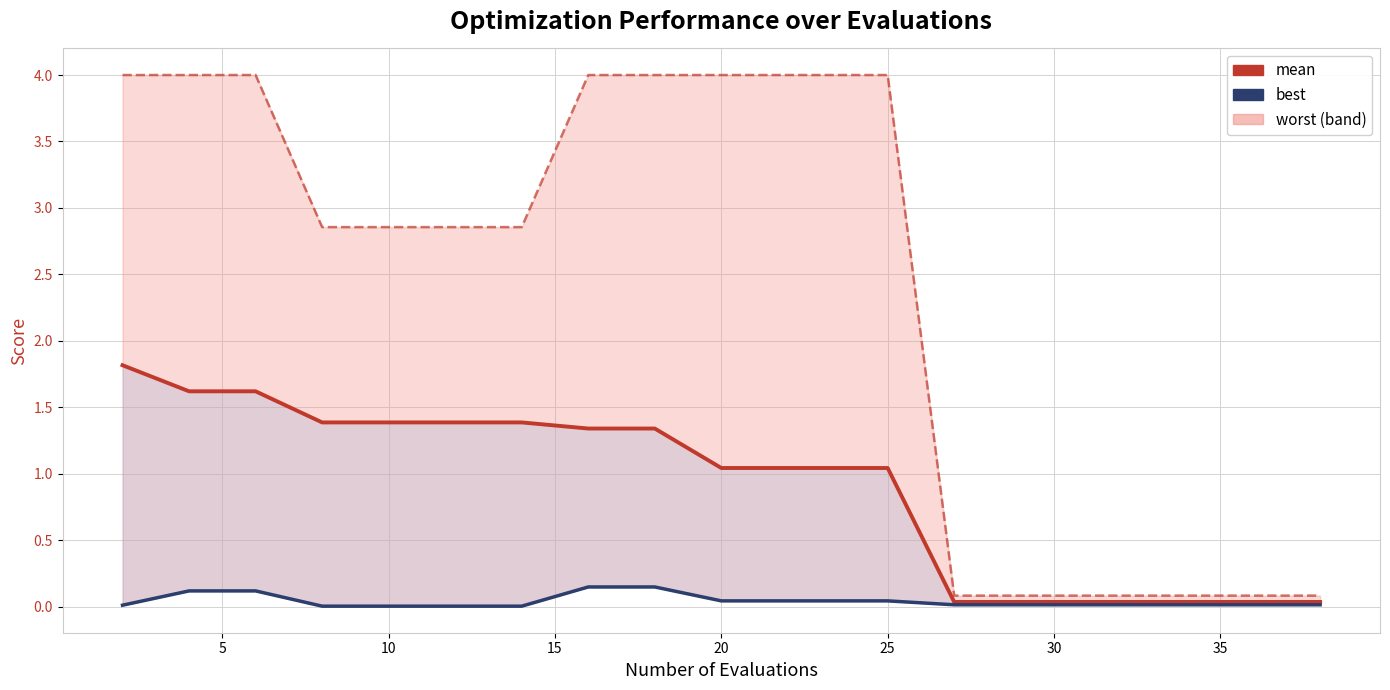

What is the value of the mean point at the 1st from the left?

1.8